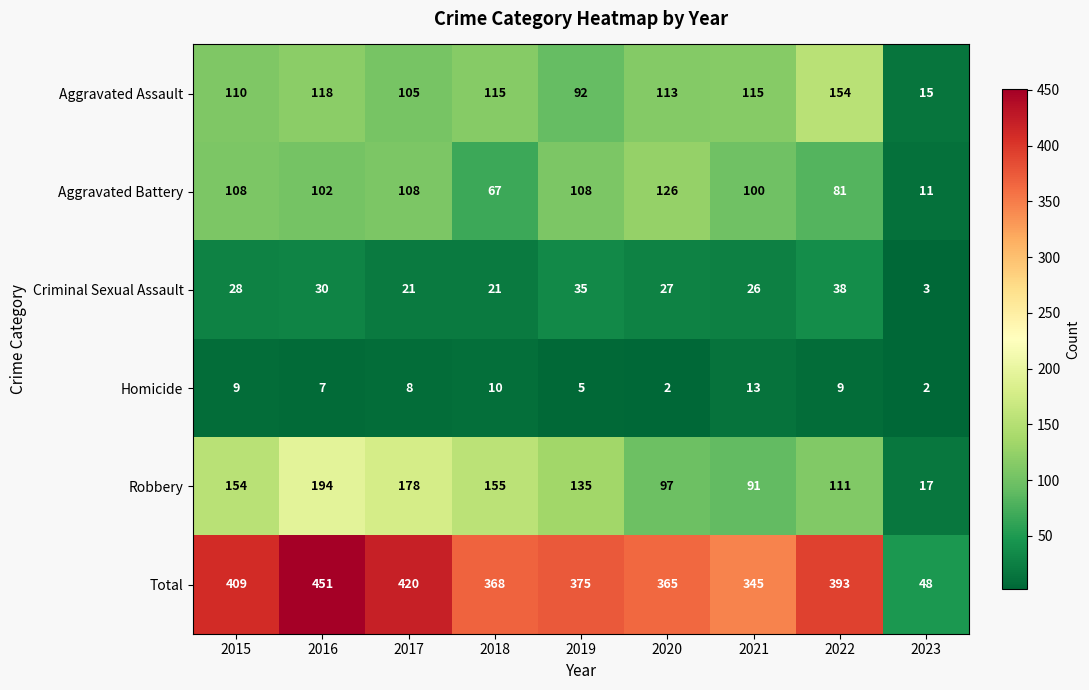

What is the difference between the Criminal Sexual Assault values at 2022 and 2023?

35